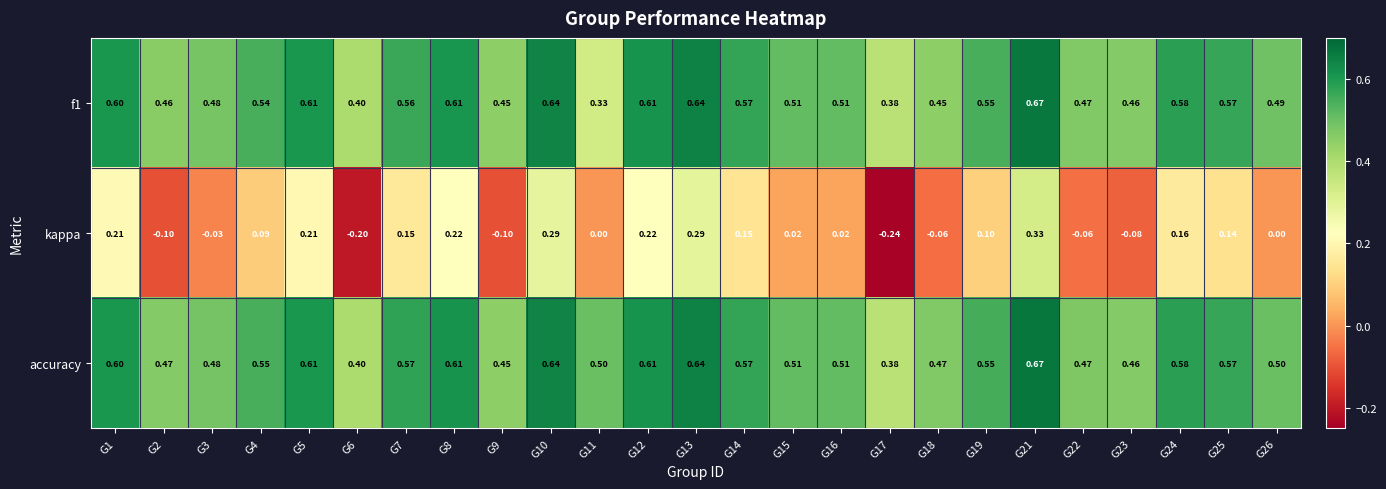

At how many categories does at least one series exceed 0?

25